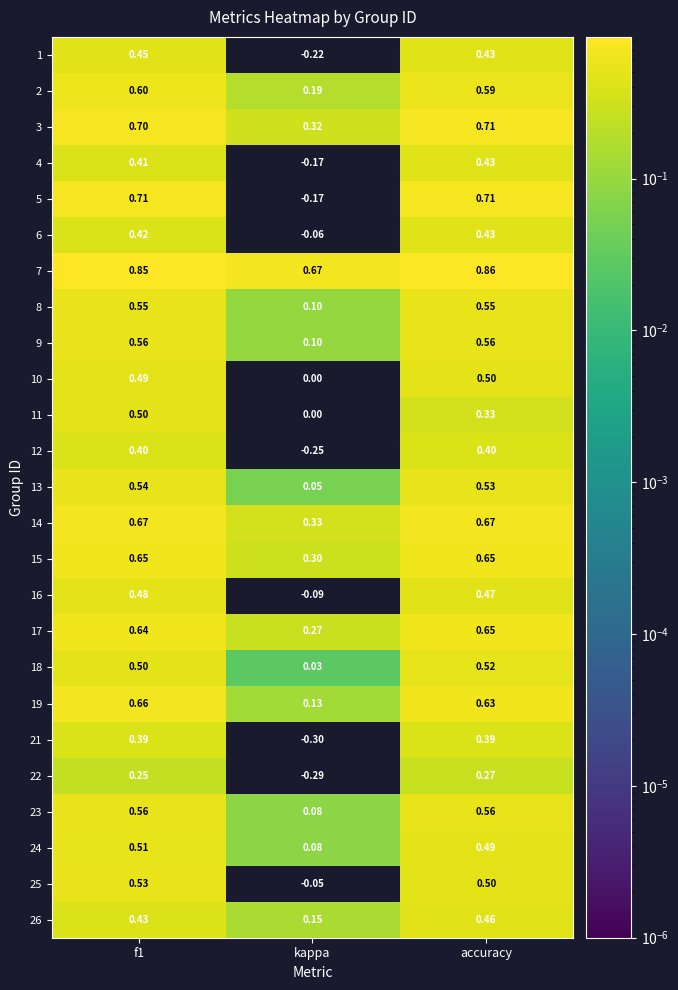

At how many categories does at least one series exceed 0?

3